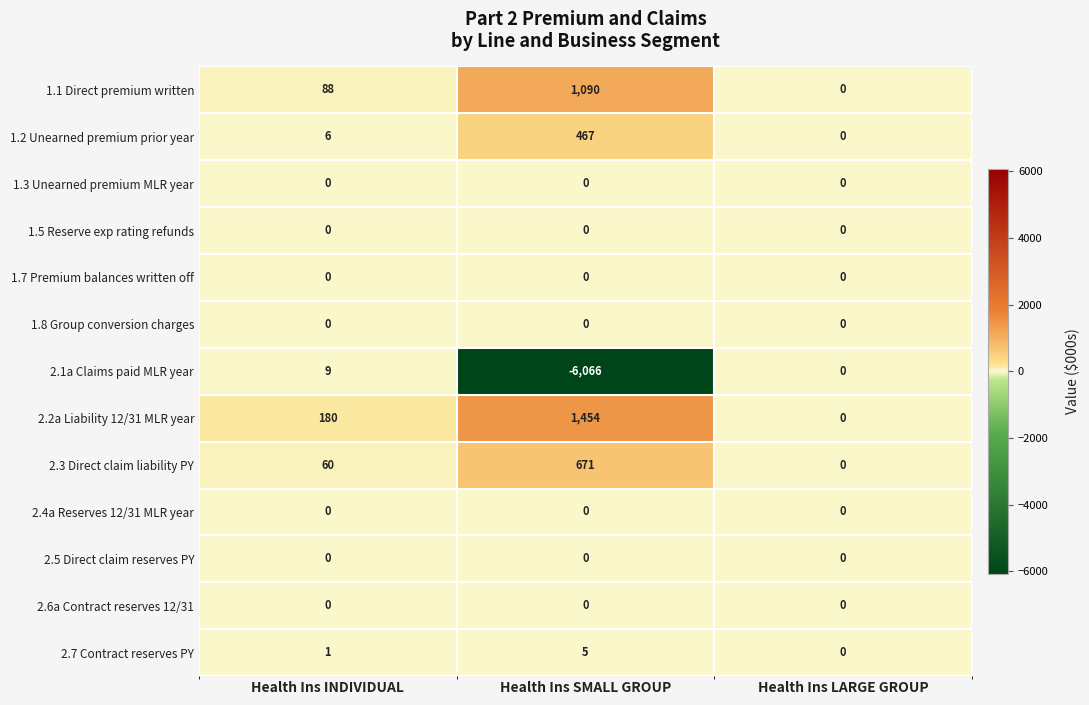

At which category is the sum across all series the highest?

Health Ins INDIVIDUAL